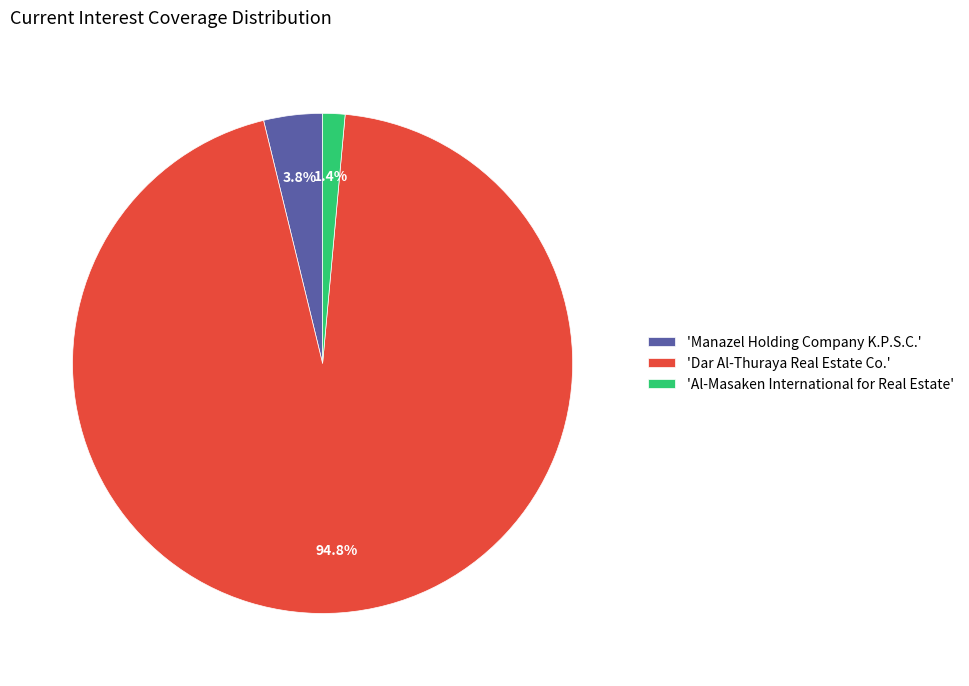

How many slices are in this pie chart?

3